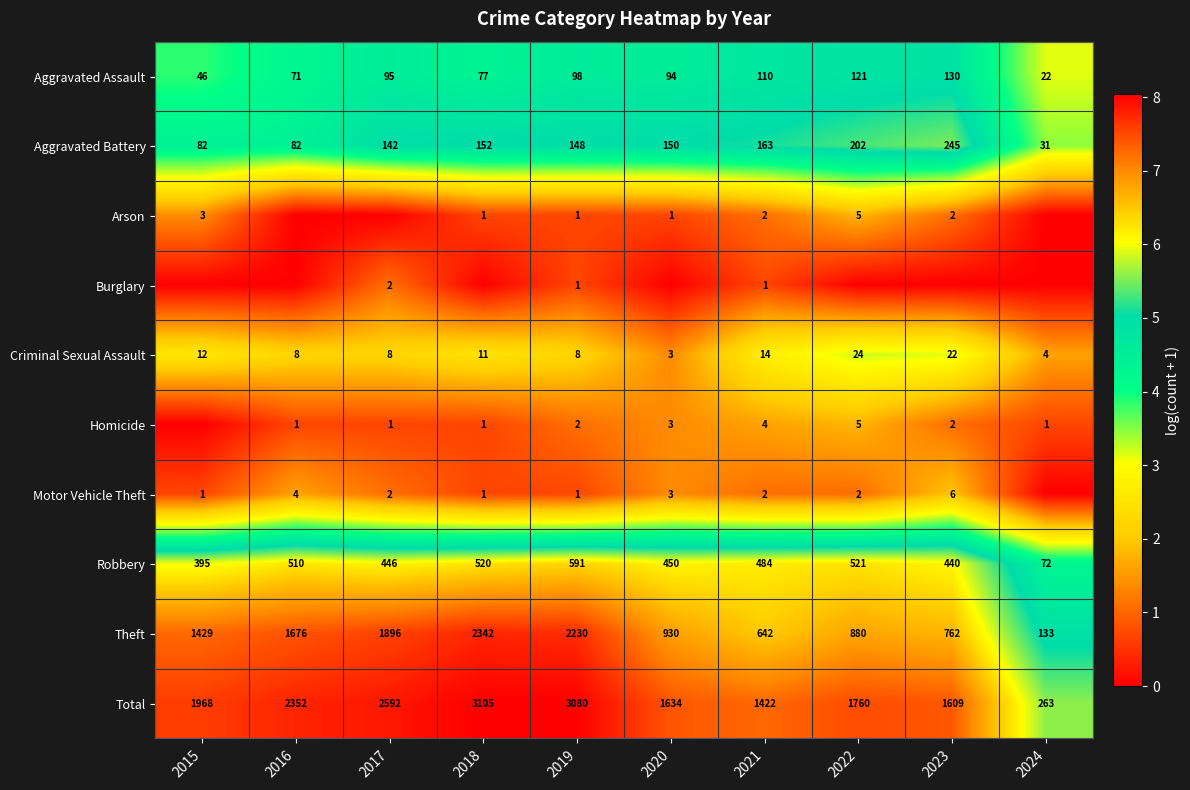

The value of Robbery at 2023 is 597. True or false?

False